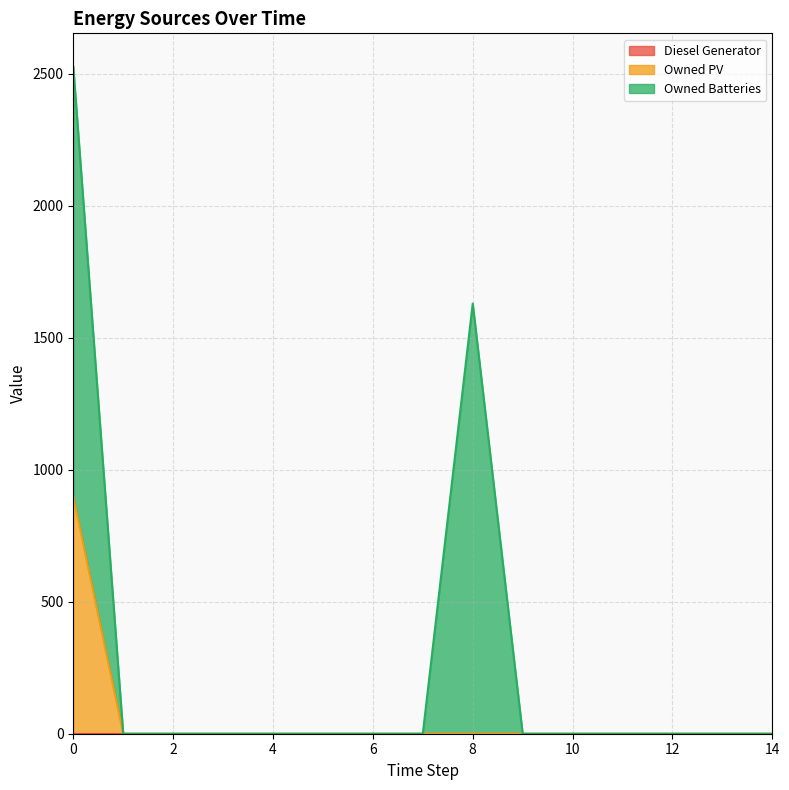

How many values in Owned PV are above zero?

1